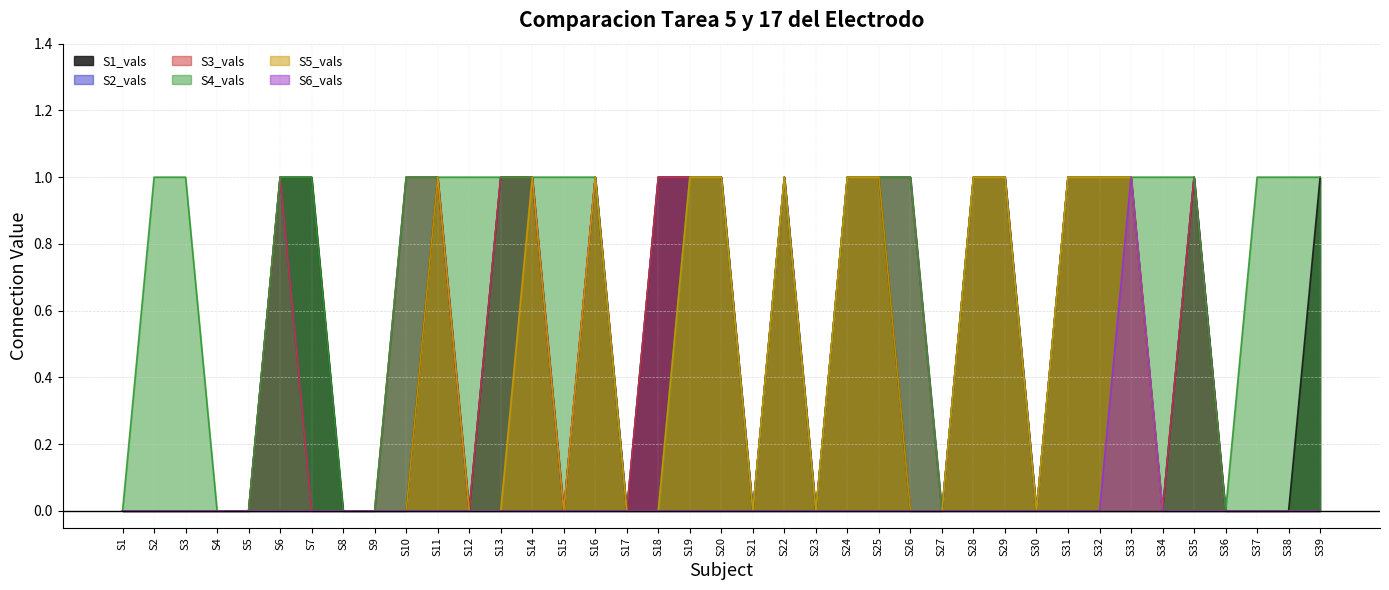

Which series has the largest total across all categories?

S4_vals